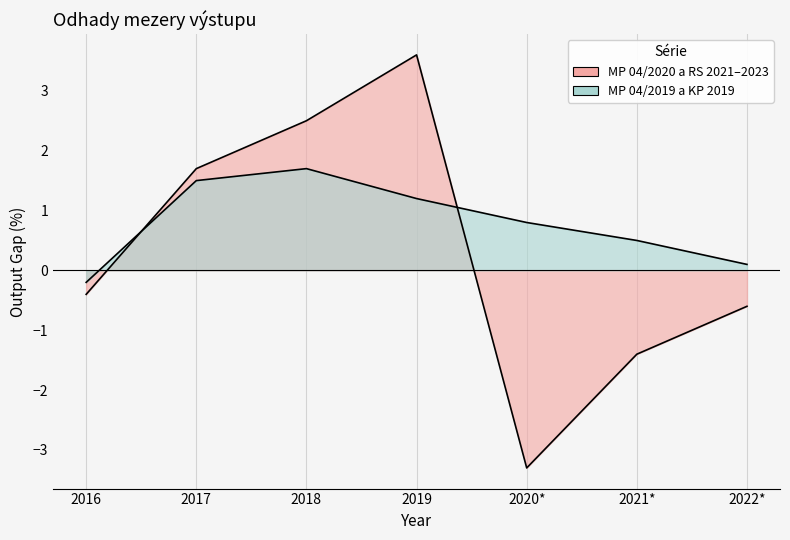

Between 2018 and 2020*, which series saw the biggest shift?

MP 04/2020 a RS 2021-2023